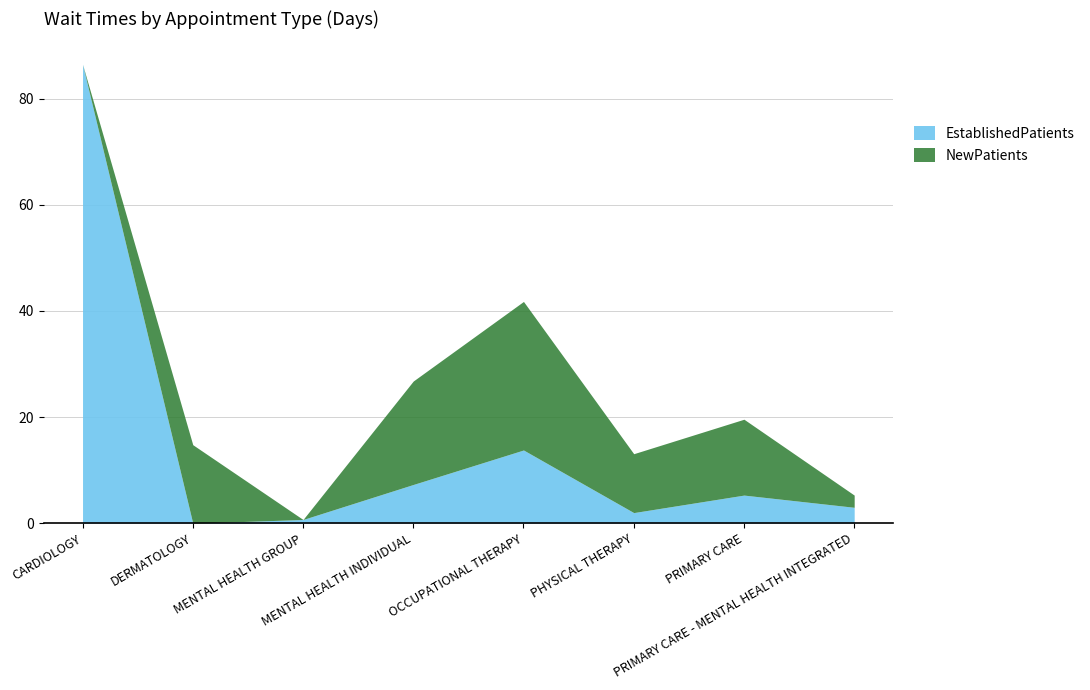

Does the chart have visible grid lines?

Yes